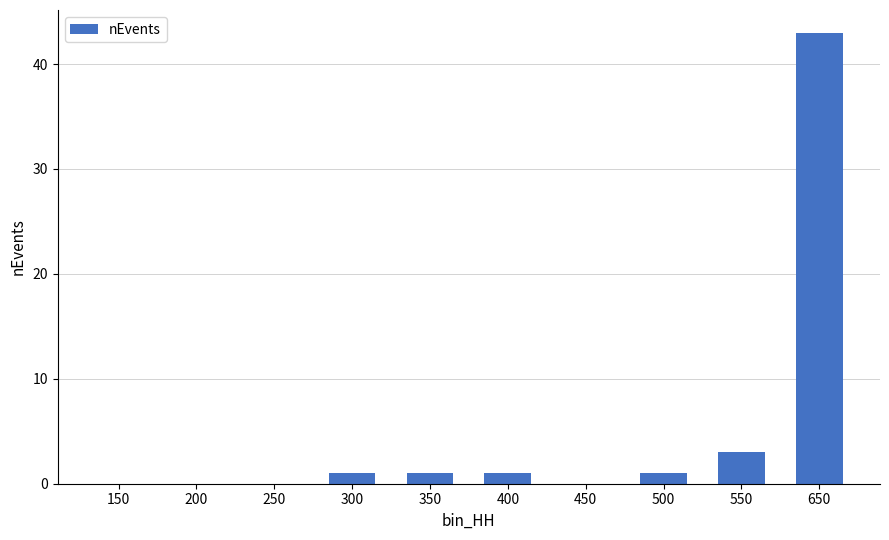

How many data points does each series have?

10